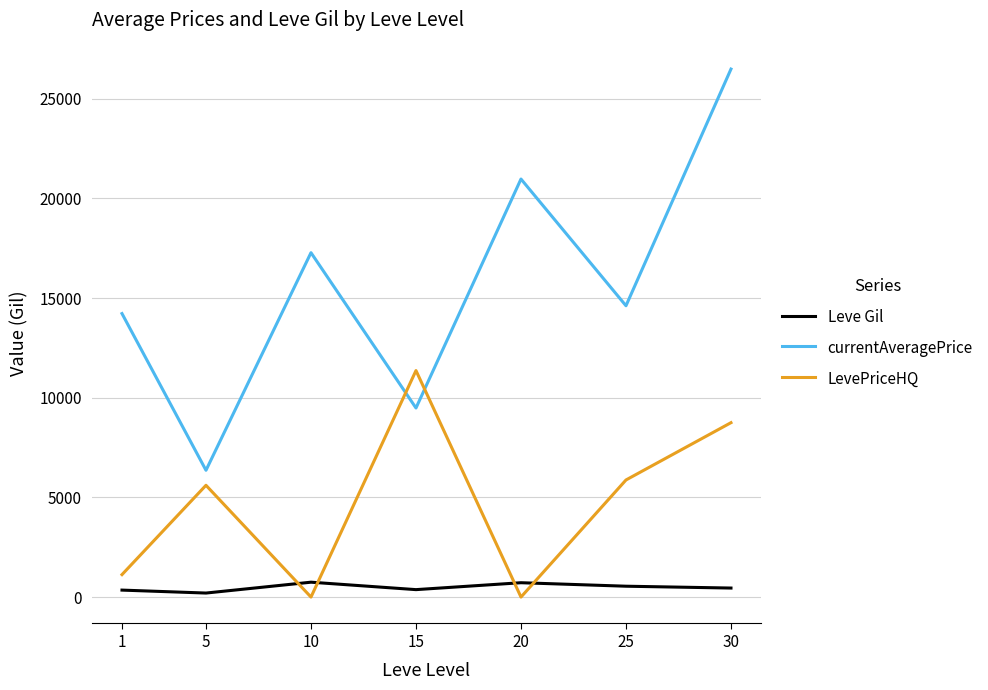

Where does the currentAveragePrice series first go above 14615?

10